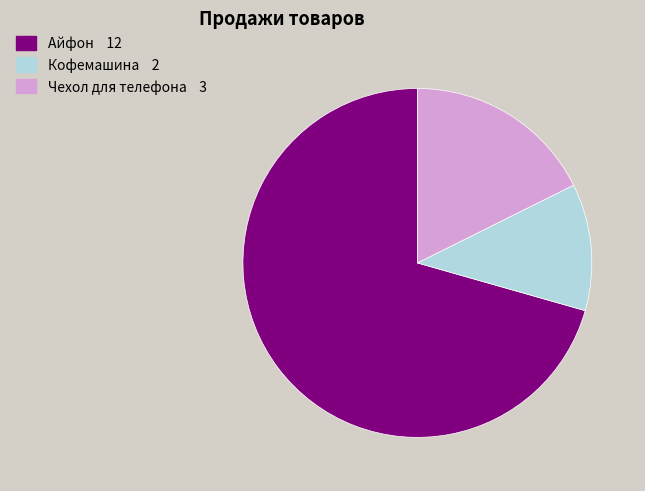

Between Айфон and Чехол для телефона, which is larger?

Айфон